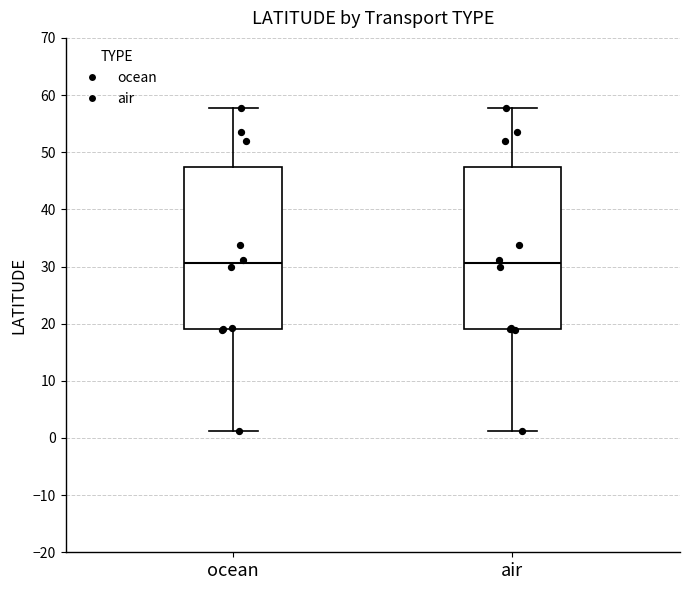

Reading left to right, transcribe this box plot: for each box, give where its median line is, the range the box spans, and where its two whiskers end, as read against the y-axis. The values are not printed on the chart, so give them approximately, as read against the axis.

ocean: median 31, box 19 to 47, whiskers 1 to 58
air: median 31, box 19 to 47, whiskers 1 to 58